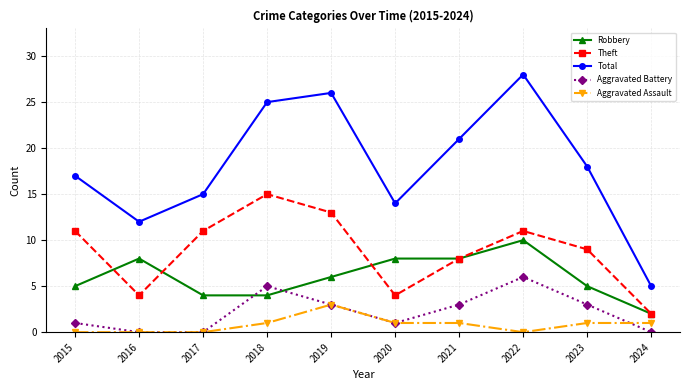

Is this an area chart (filled region under the line)?

No